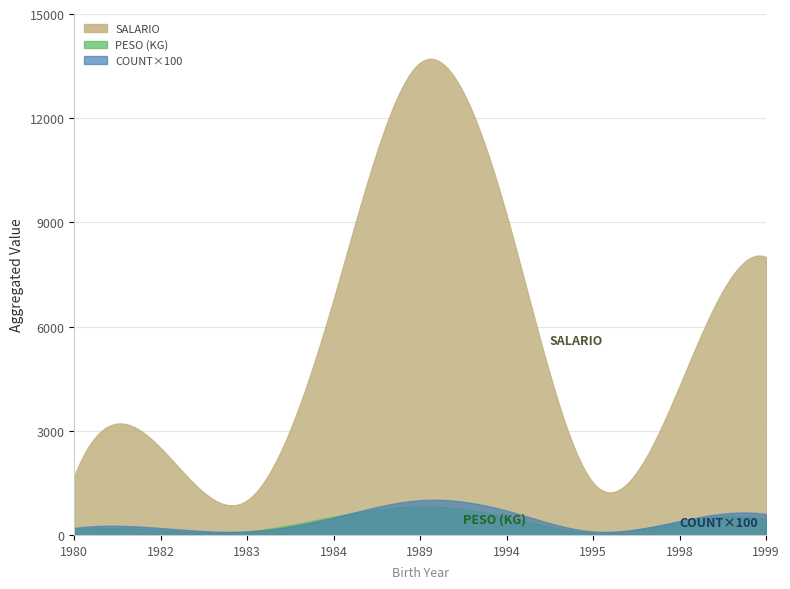

What is the difference between the second highest and second lowest values in the COUNT series?

6